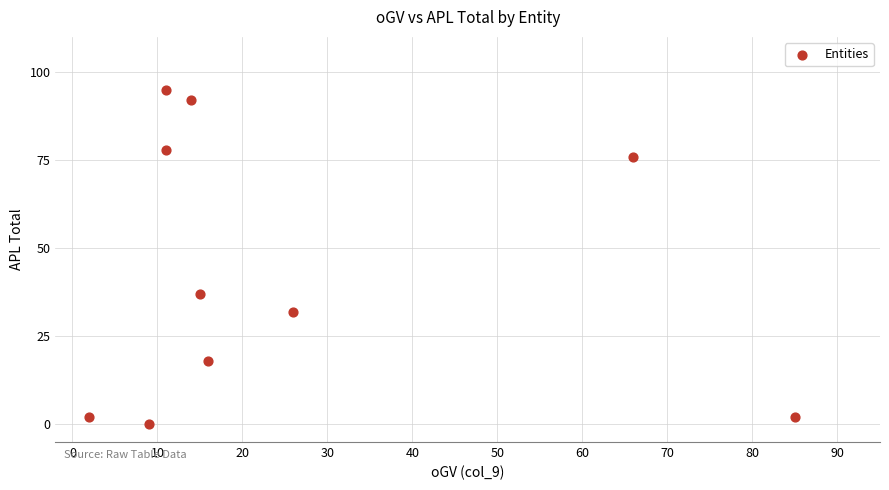

What is the range of Y values (max minus min)?

95